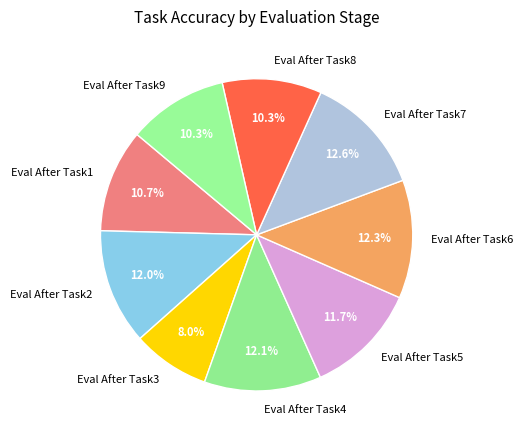

What is the smallest slice in the pie chart?

Eval After Task3